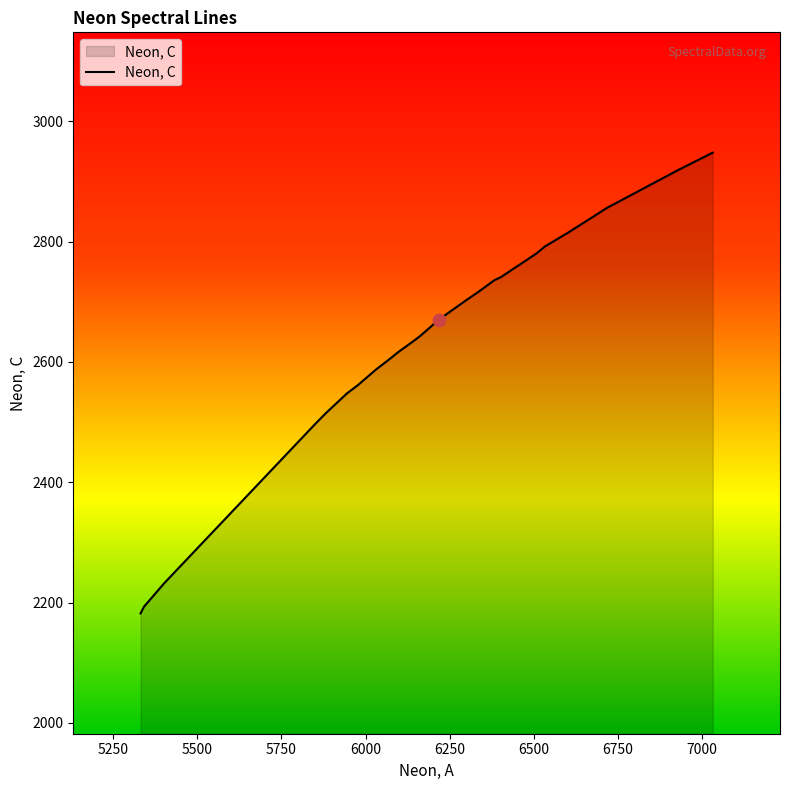

What is the greatest value displayed?

2948